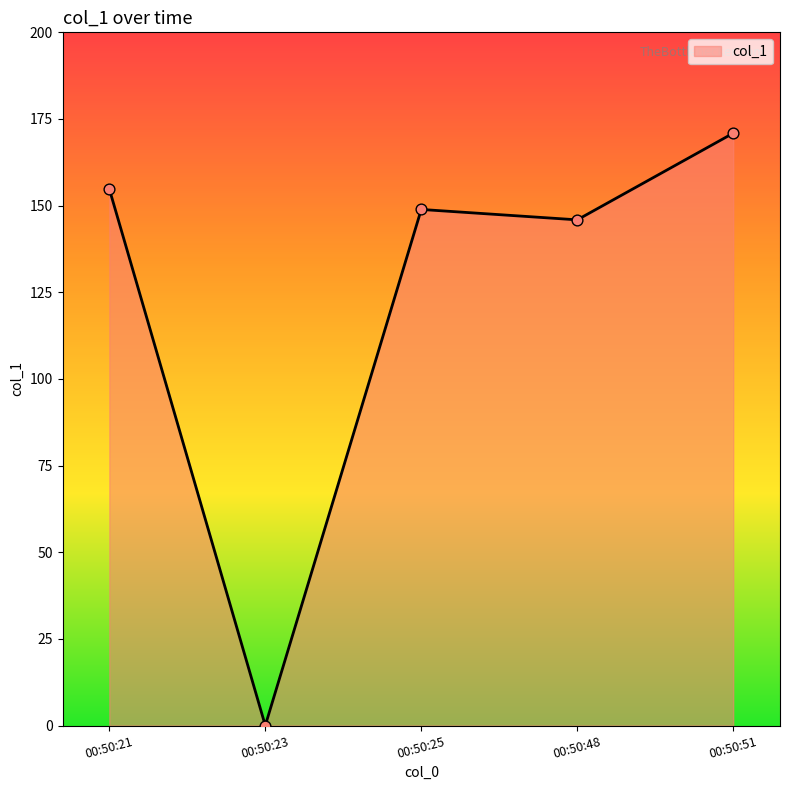

What is the change in value from 00:50:21 to 00:50:23?

-154.8